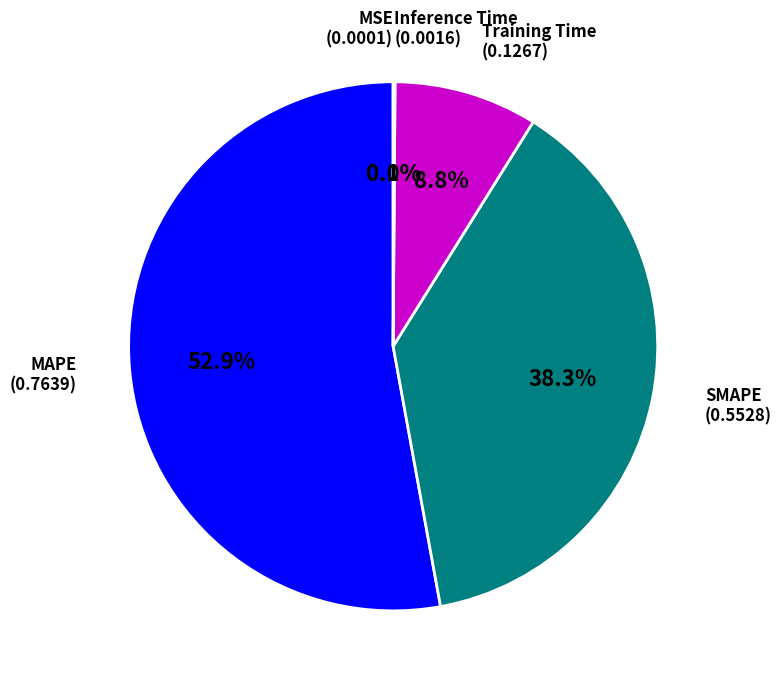

Is there any slice that represents more than half of the pie?

Yes